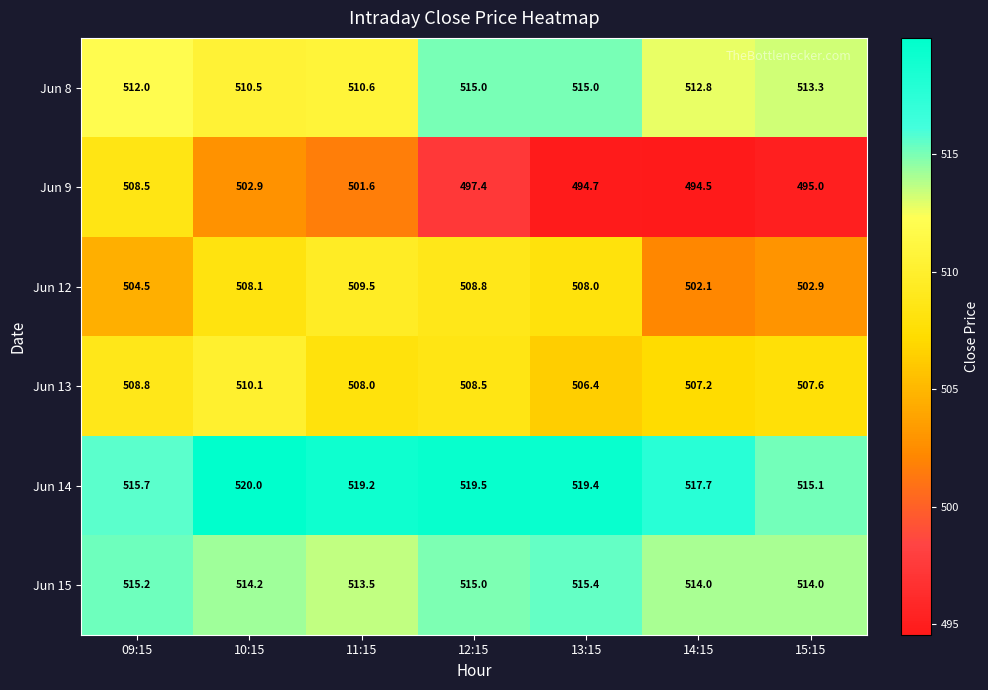

At which category is the sum across all series the highest?

10:15